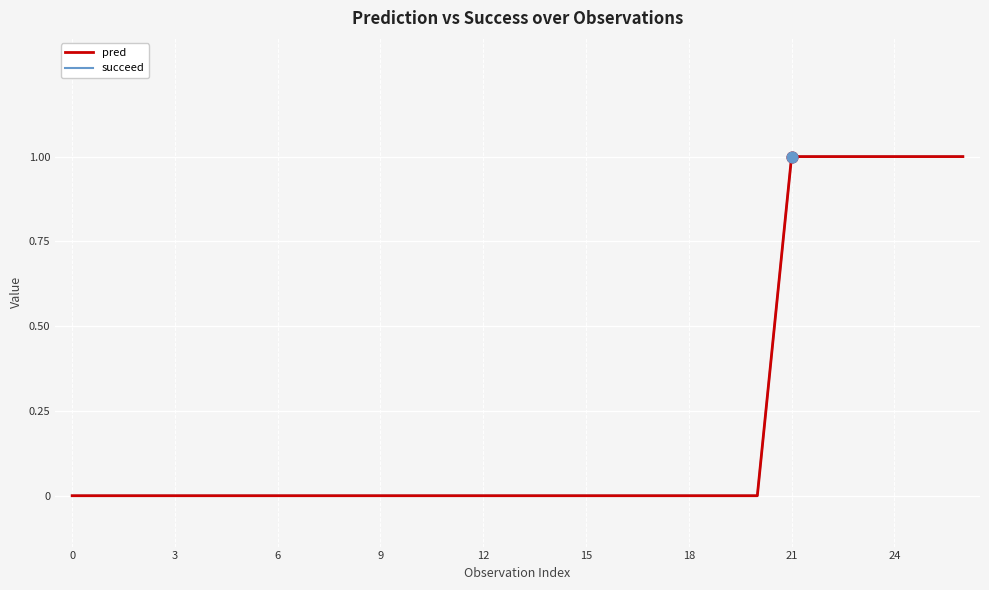

At how many categories does at least one series exceed 0?

6